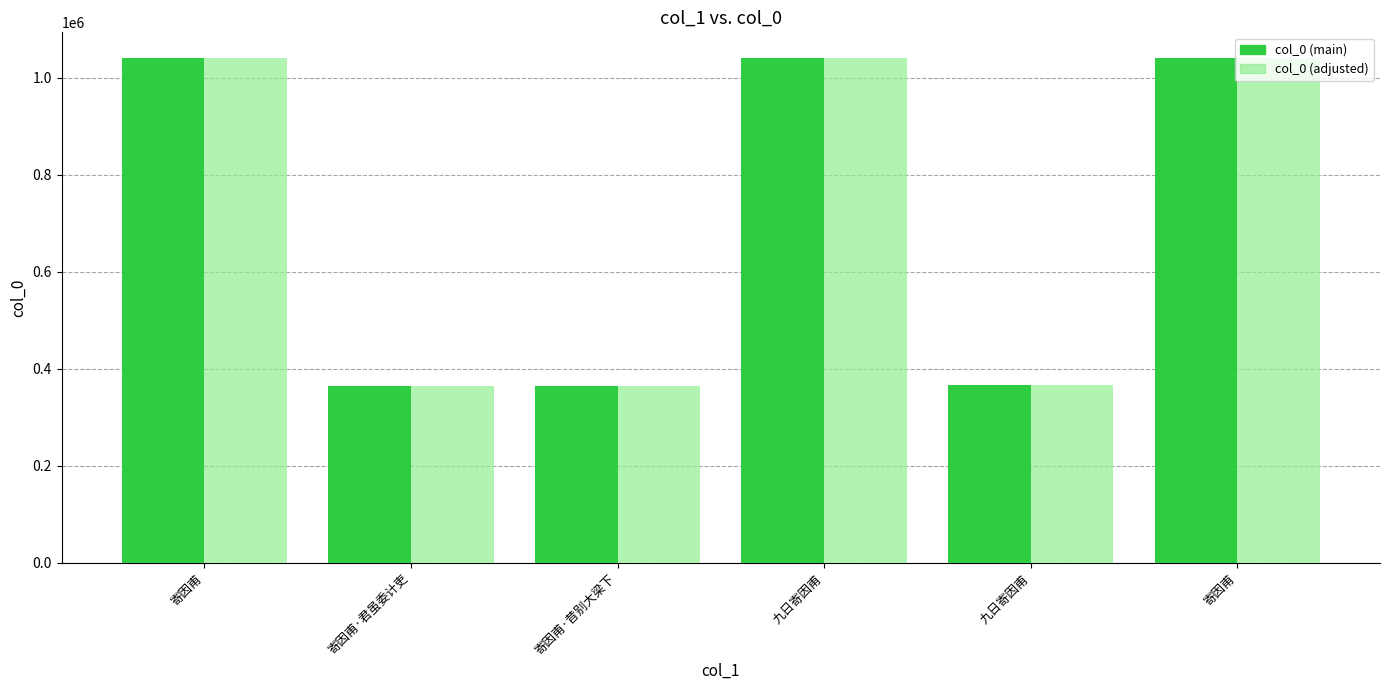

At which category is the sum across all series the highest?

九日寄因甫